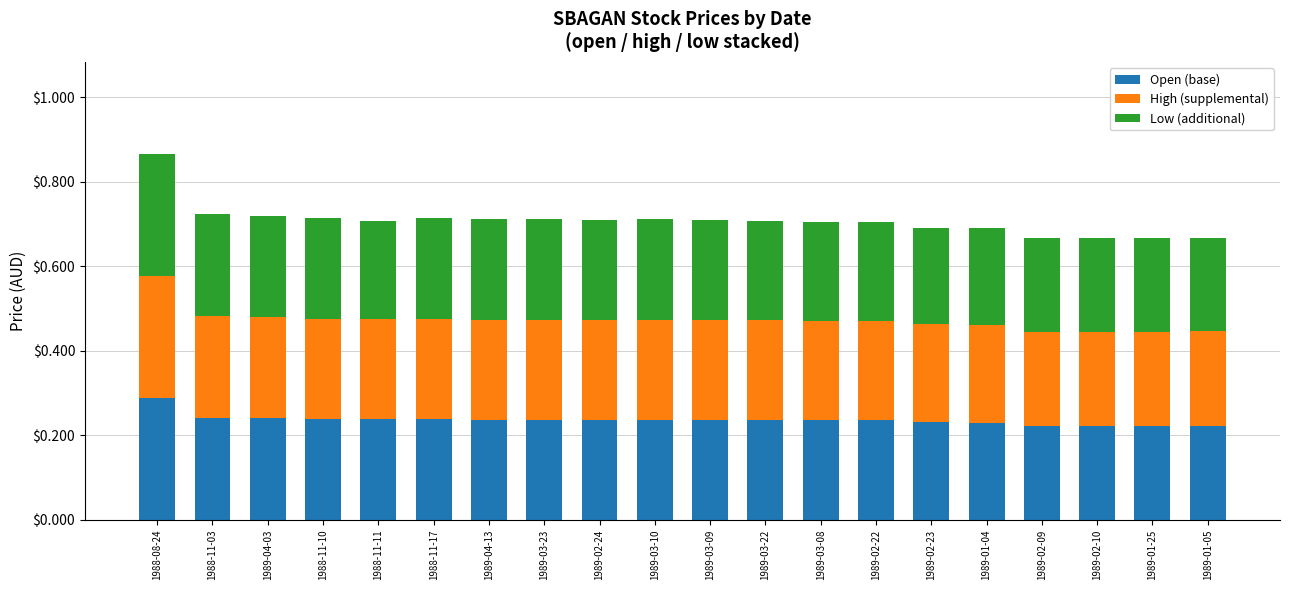

What is the total value across all series at 1989-03-09?

0.7